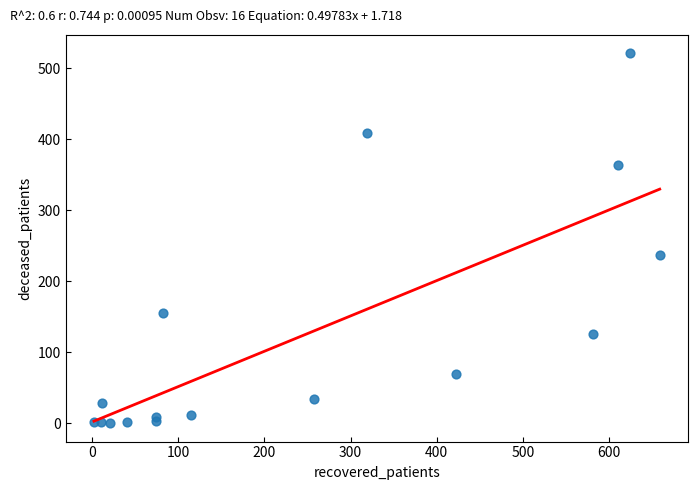

What is the range of X values (max minus min)?

657